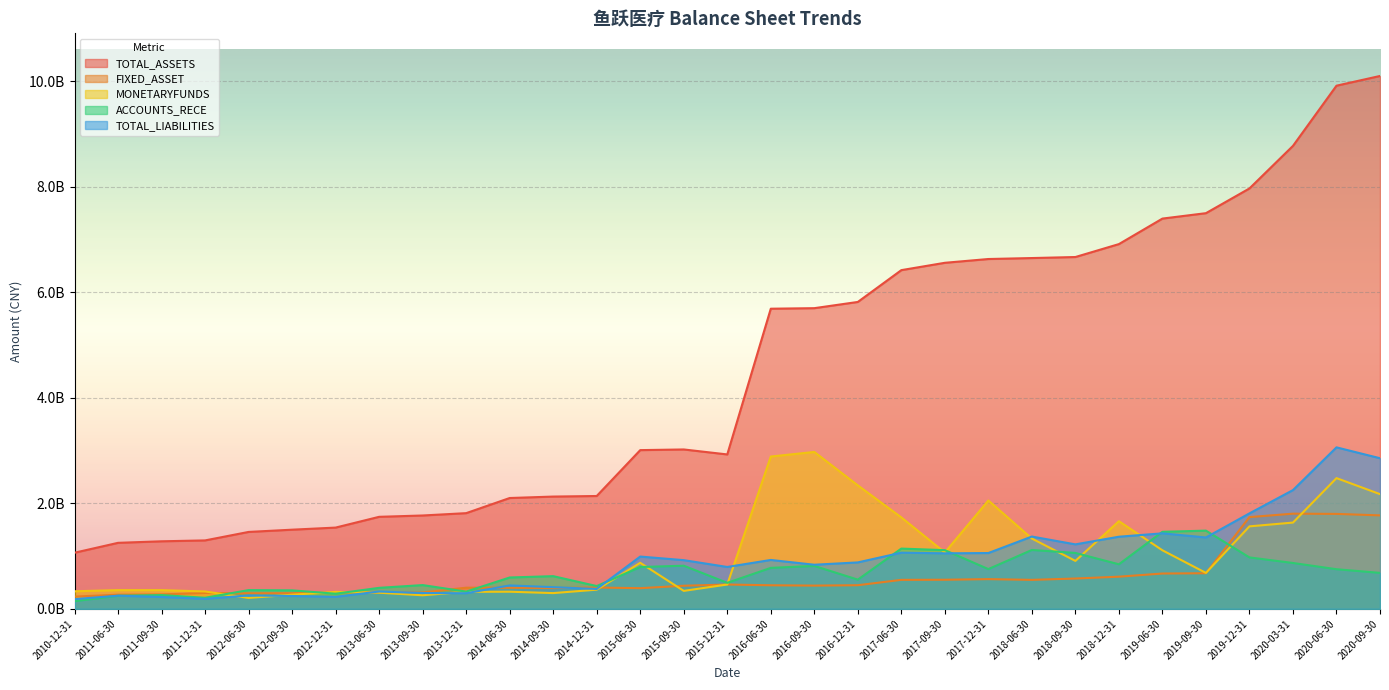

True or false: MONETARYFUNDS and TOTAL_ASSETS cross at least once.

False